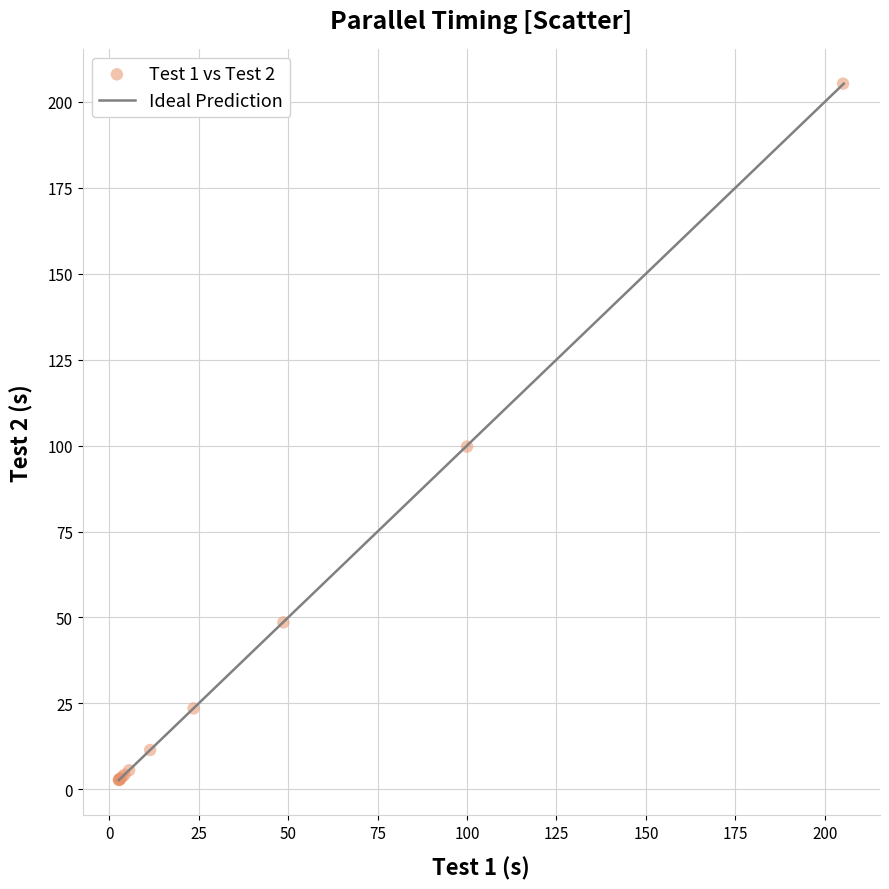

What Y value in the scatter plot is closest to 103?

99.7